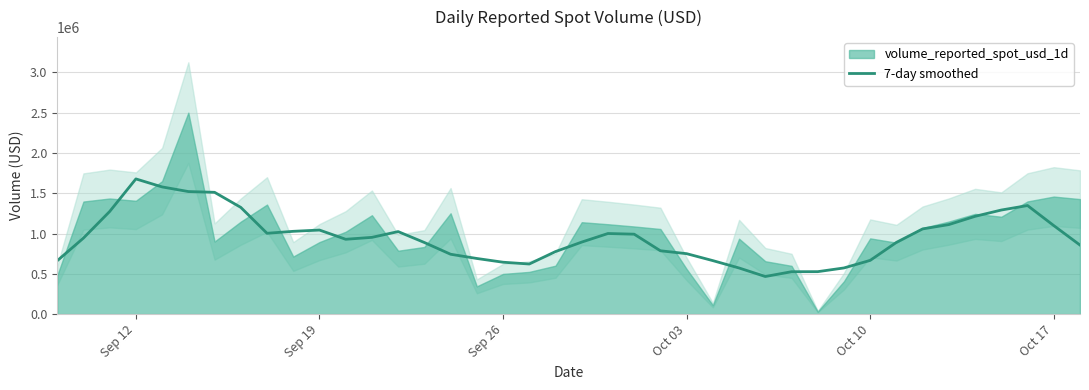

What is the value of the 34th point from the left?

1058081.0